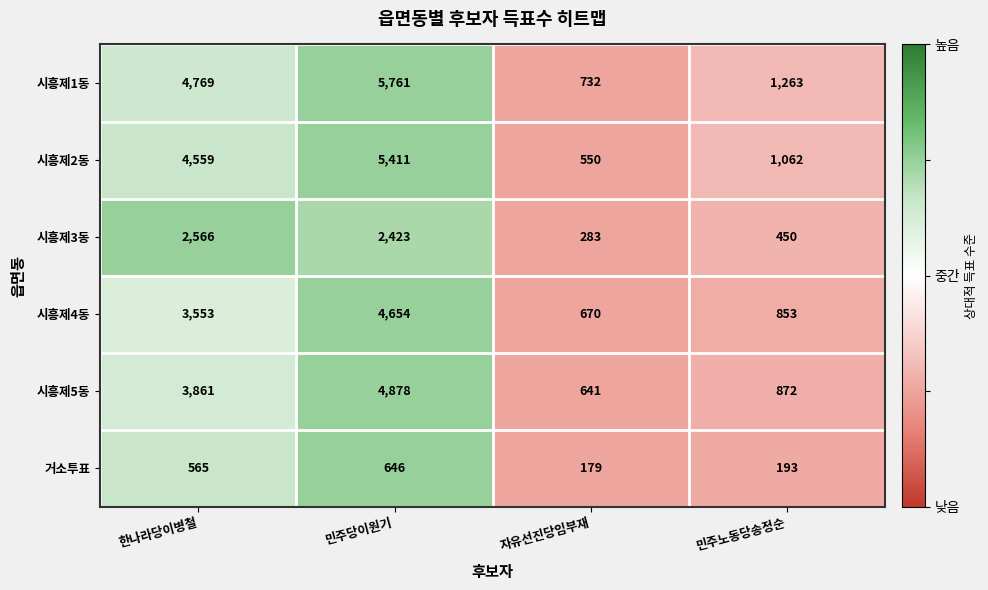

At which category is the sum across all series the highest?

민주당이원기